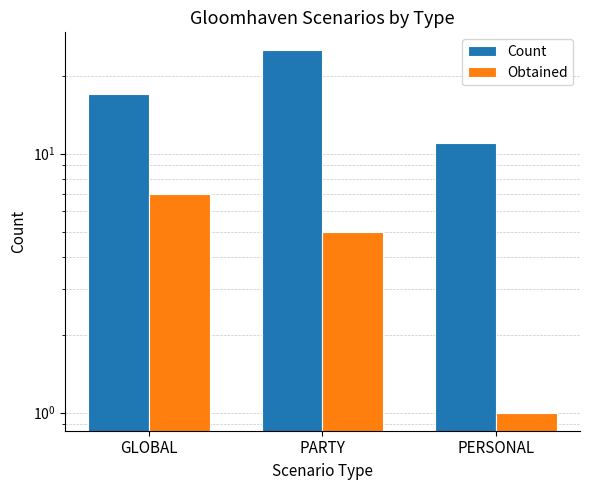

What is the label of the 3rd bar from the left?

PERSONAL